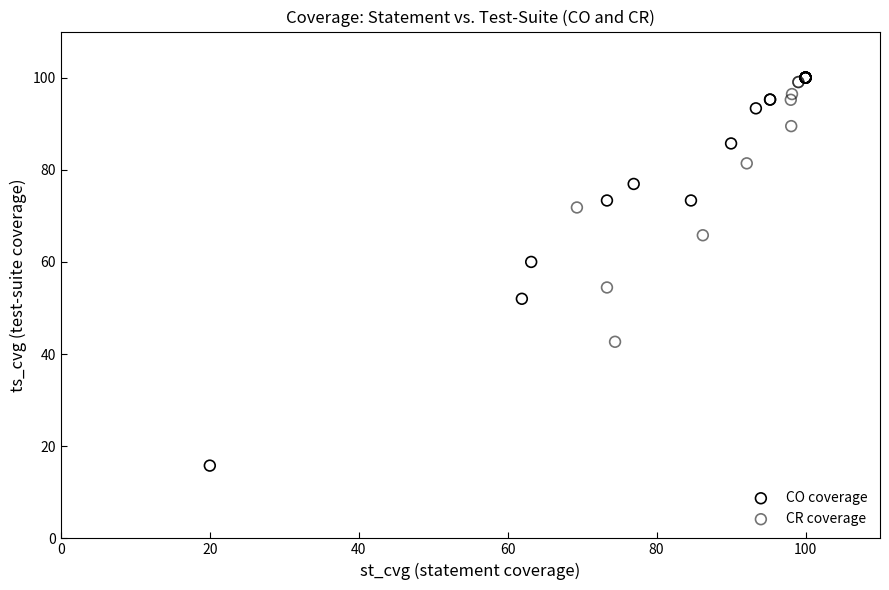

Which series has the largest Y range (max minus min)?

CO coverage